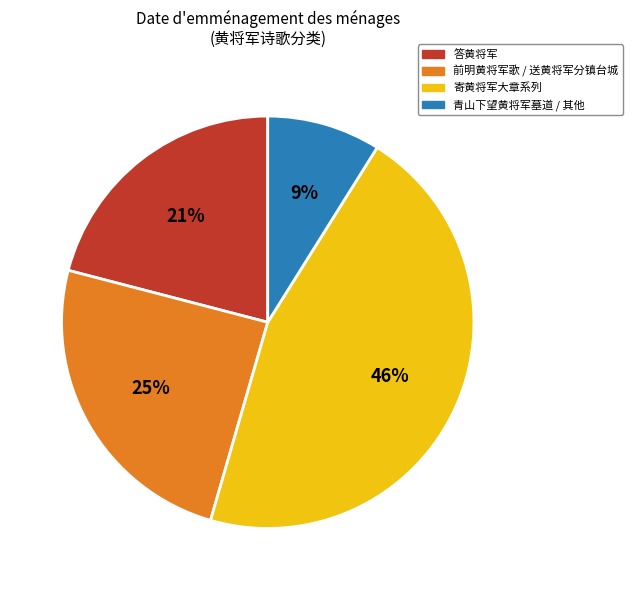

Is the sum of 前明黄将军歌 / 送黄将军分镇台城 and 青山下望黄将军墓道 / 其他 greater than half?

No